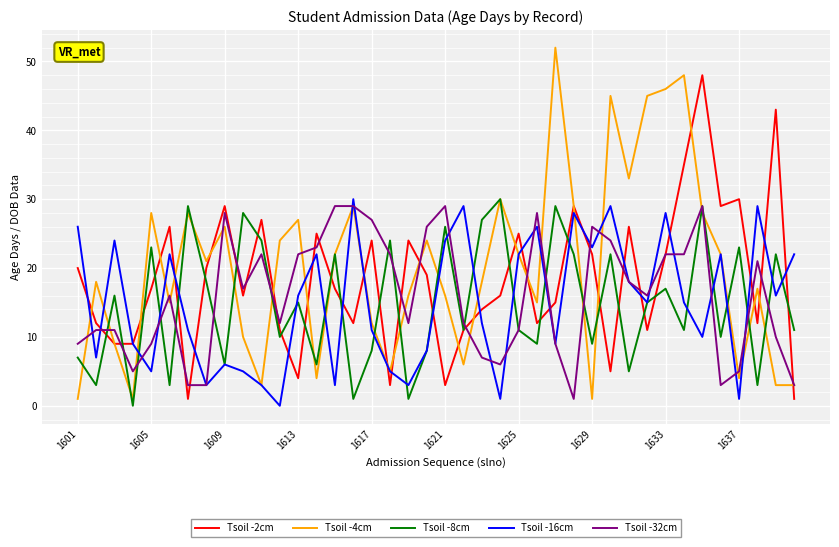

What is the greatest value displayed?

52